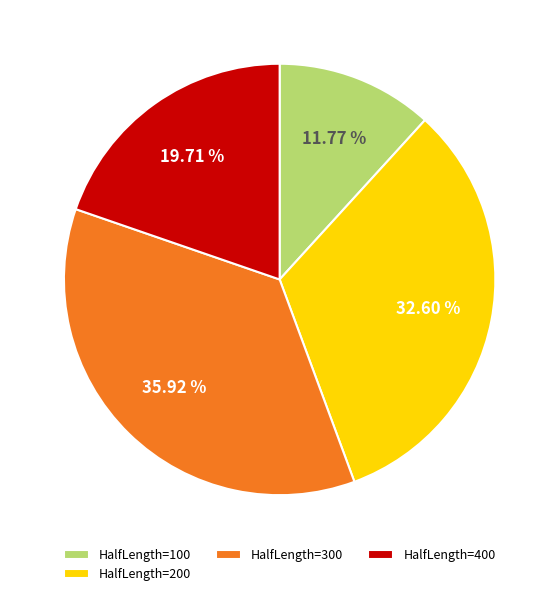

Is there a majority slice in this chart?

No